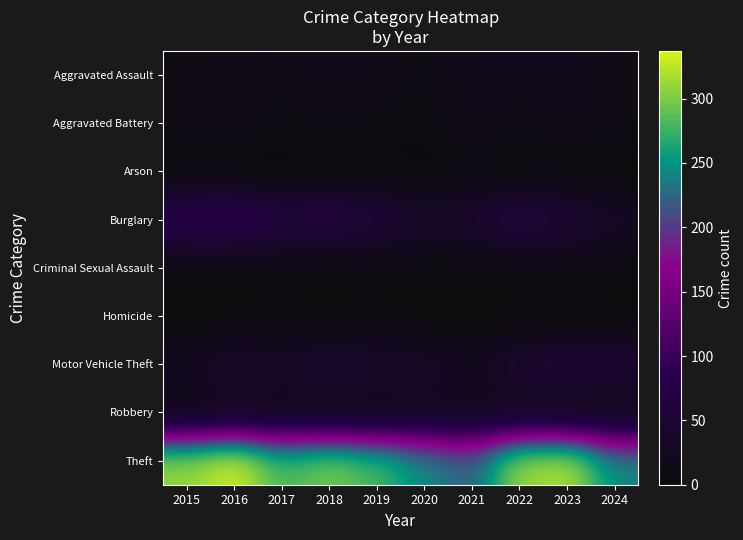

At how many categories does at least one series exceed 137?

10